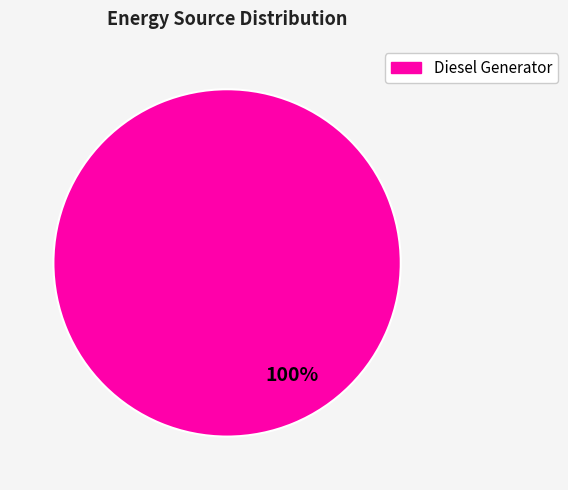

Is there any slice that represents more than half of the pie?

Yes